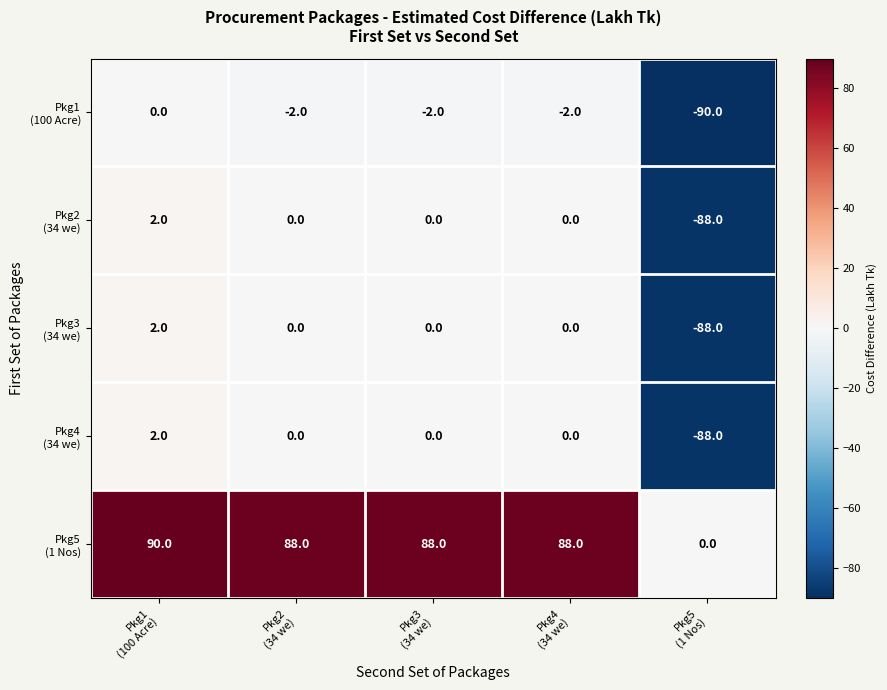

What is the minimum value shown in the chart?

-90